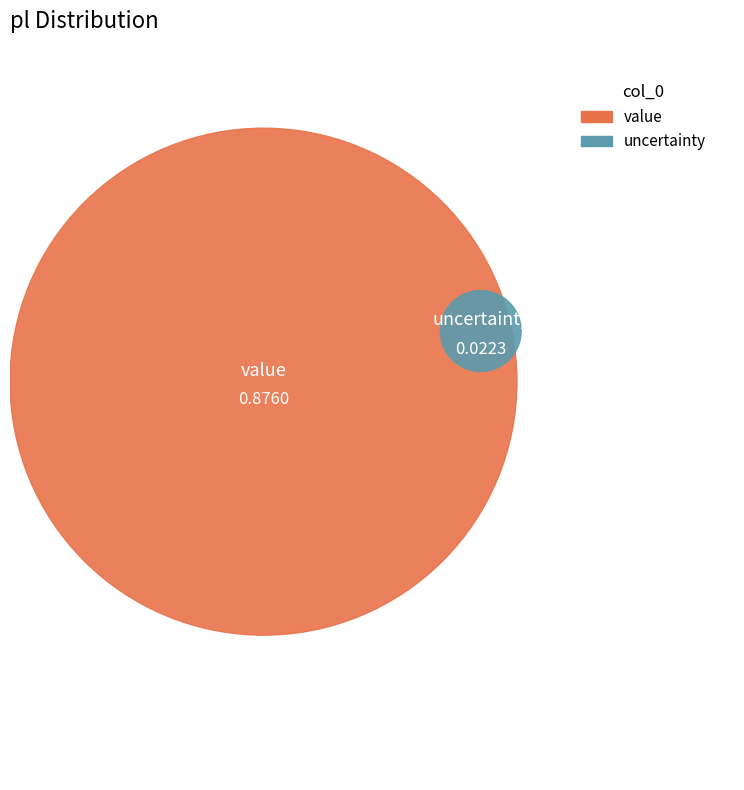

Is there a majority slice in this chart?

Yes